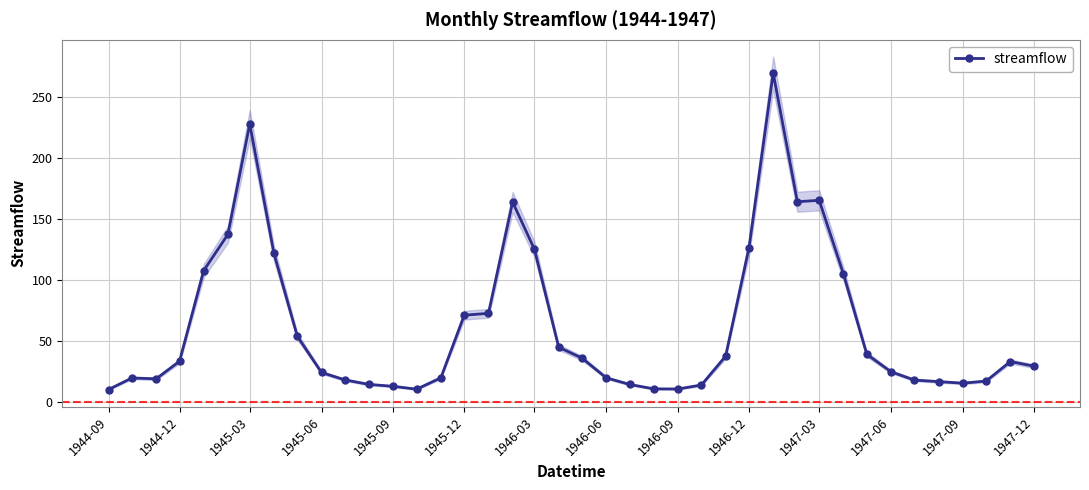

How many lines are shown in the chart?

1